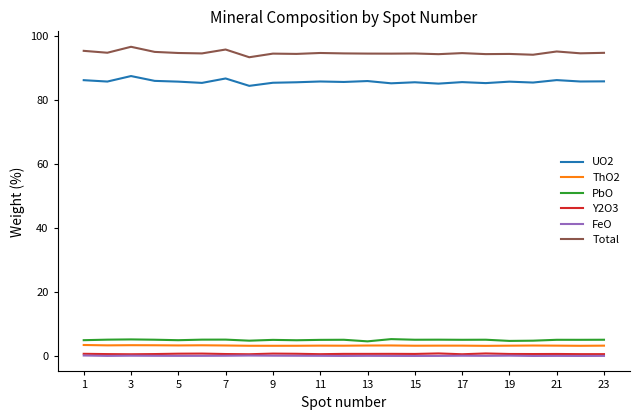

True or false: UO2 and PbO intersect in this chart.

False